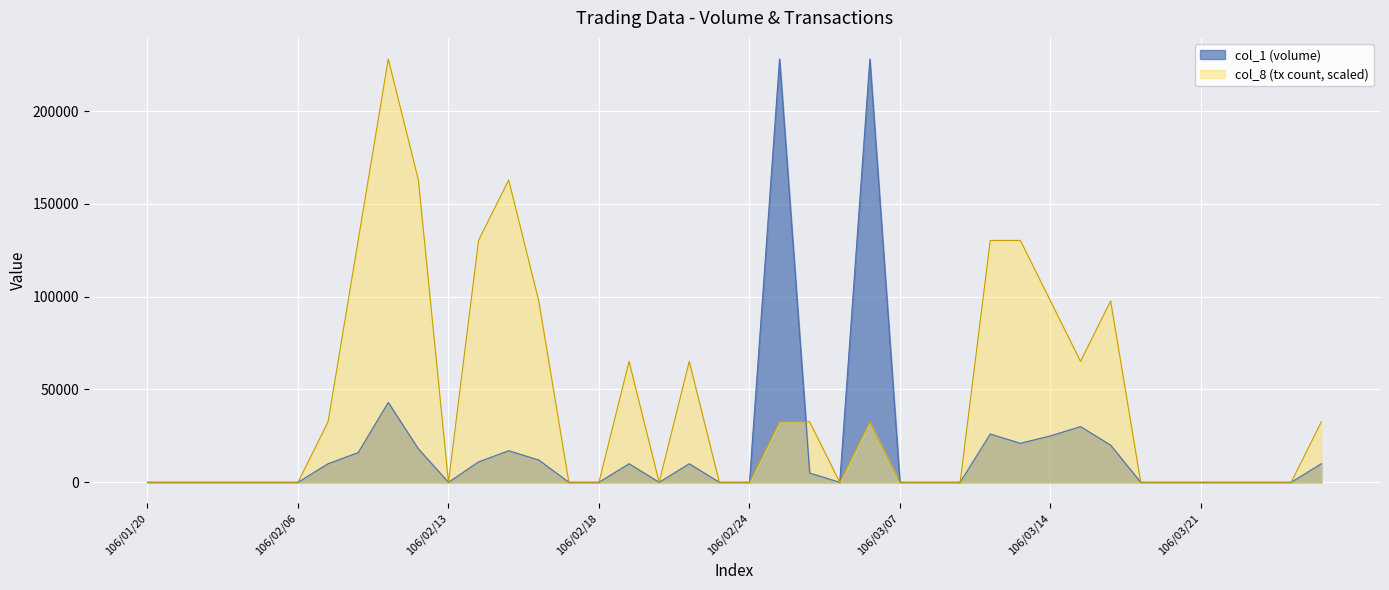

True or false: col_1 has a value of 0.0 at 106/03/24.

True